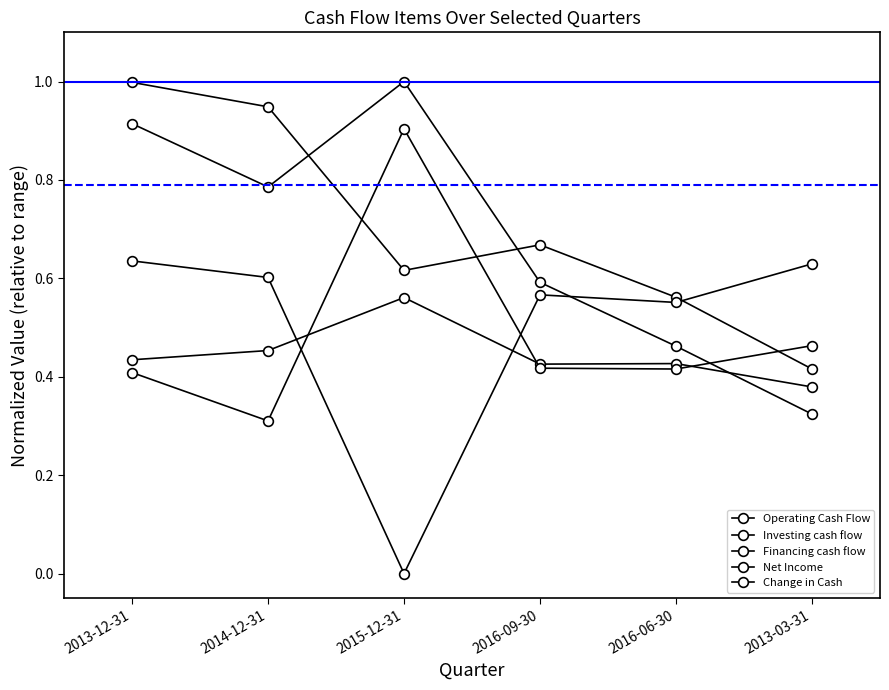

What is the sum of the Operating Cash Flow values at 2013-12-31 and 2016-06-30?

1.6